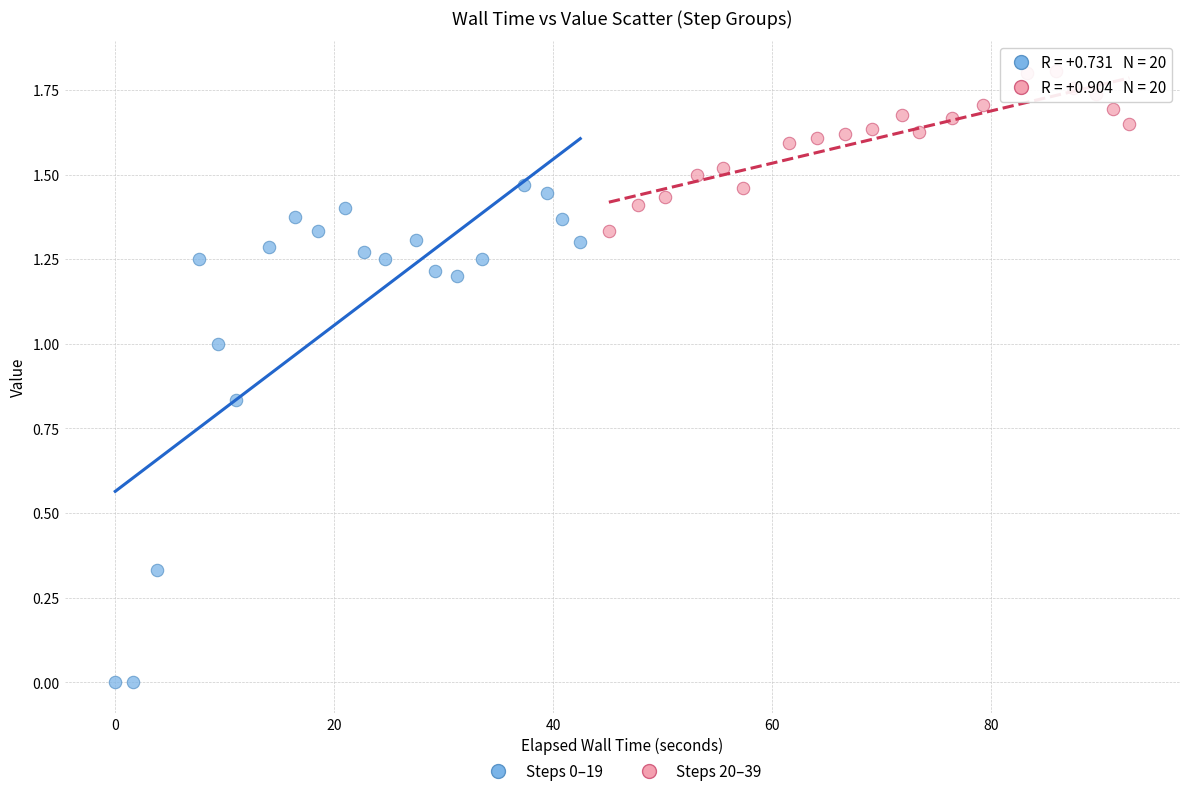

Which series contains the lowest Y value?

Steps 0–19